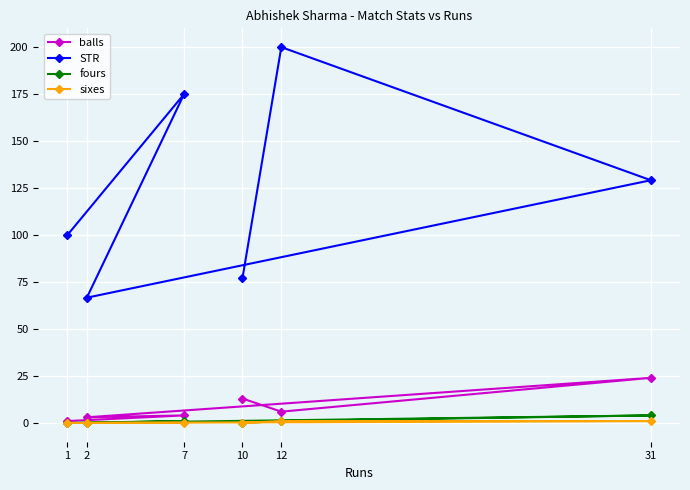

The value of fours at 31 is 4.0. True or false?

True